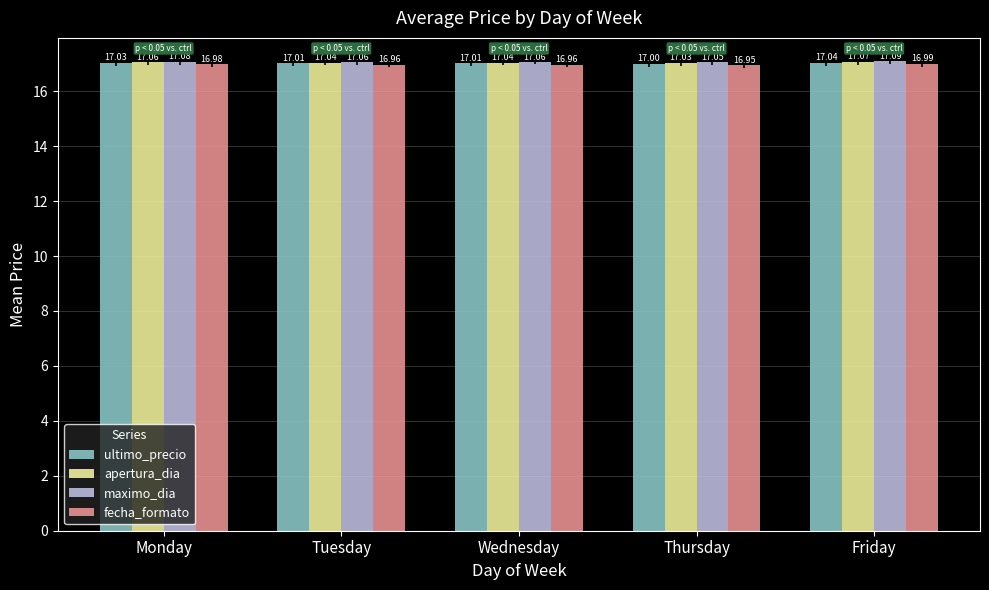

At how many categories does at least one series exceed 17?

5